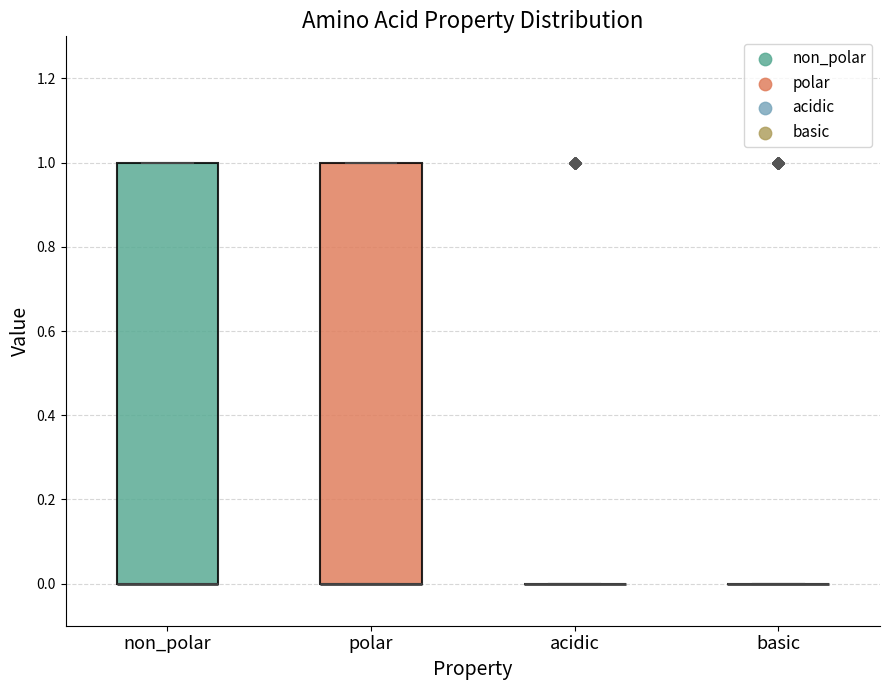

Reading left to right, transcribe this box plot: for each box, give where its median line is, the range the box spans, and where its two whiskers end, as read against the y-axis. The values are not printed on the chart, so give them approximately, as read against the axis.

non_polar: median 0 (drawn on the box's lower edge), box 0 to 1, whiskers 0 to 1
polar: median 0 (drawn on the box's lower edge), box 0 to 1, whiskers 0 to 1
acidic: box collapsed to a line at 0, whiskers 0 to 0
basic: box collapsed to a line at 0, whiskers 0 to 0